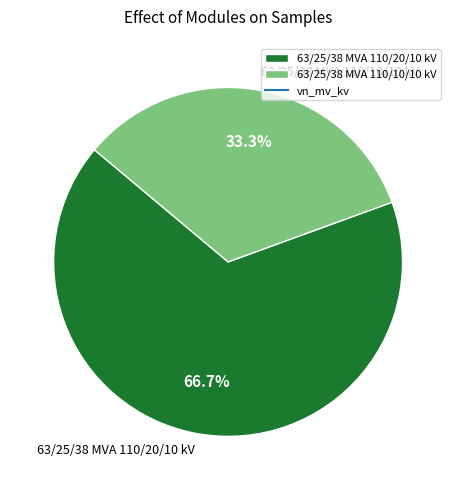

To the nearest percent, what portion does 63/25/38 MVA 110/10/10 kV represent?

33%